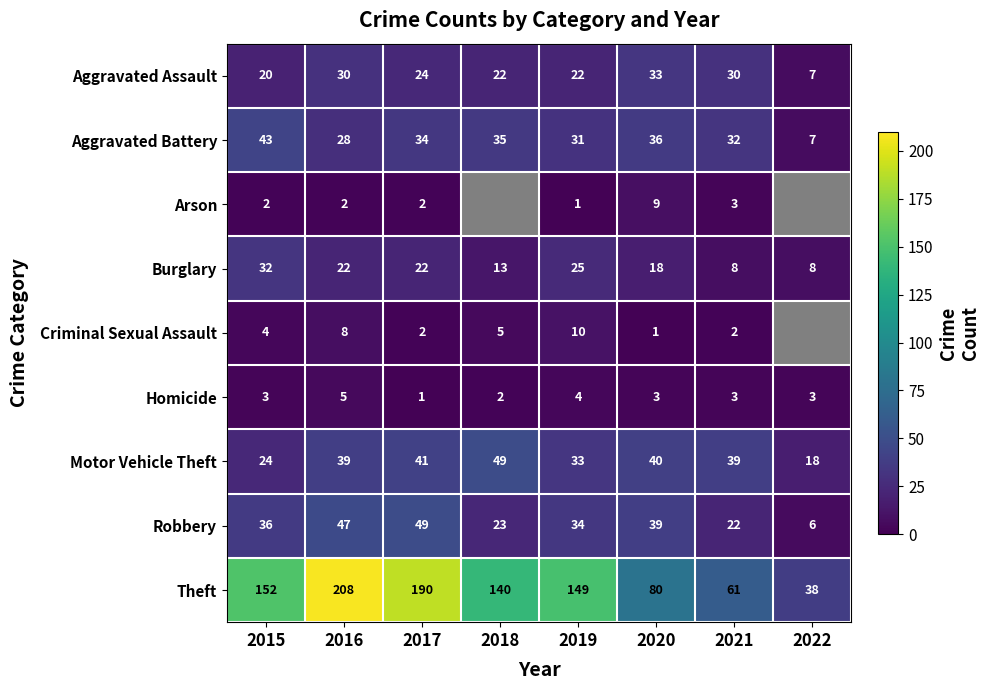

Is the value of Motor Vehicle Theft at 2020 greater than the value of Criminal Sexual Assault at 2020?

Yes